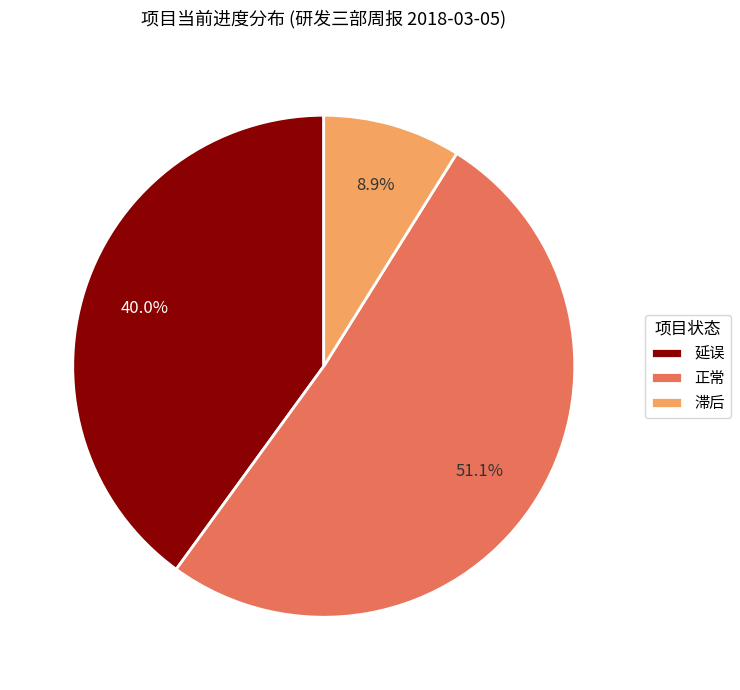

Which slice is the smallest?

滞后